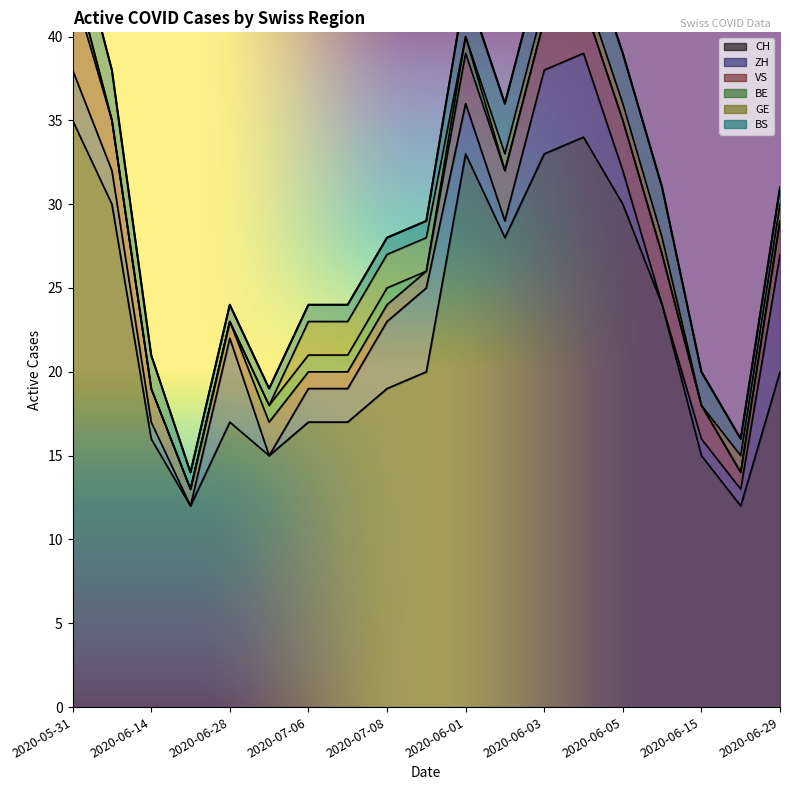

True or false: VS and BE intersect in this chart.

False